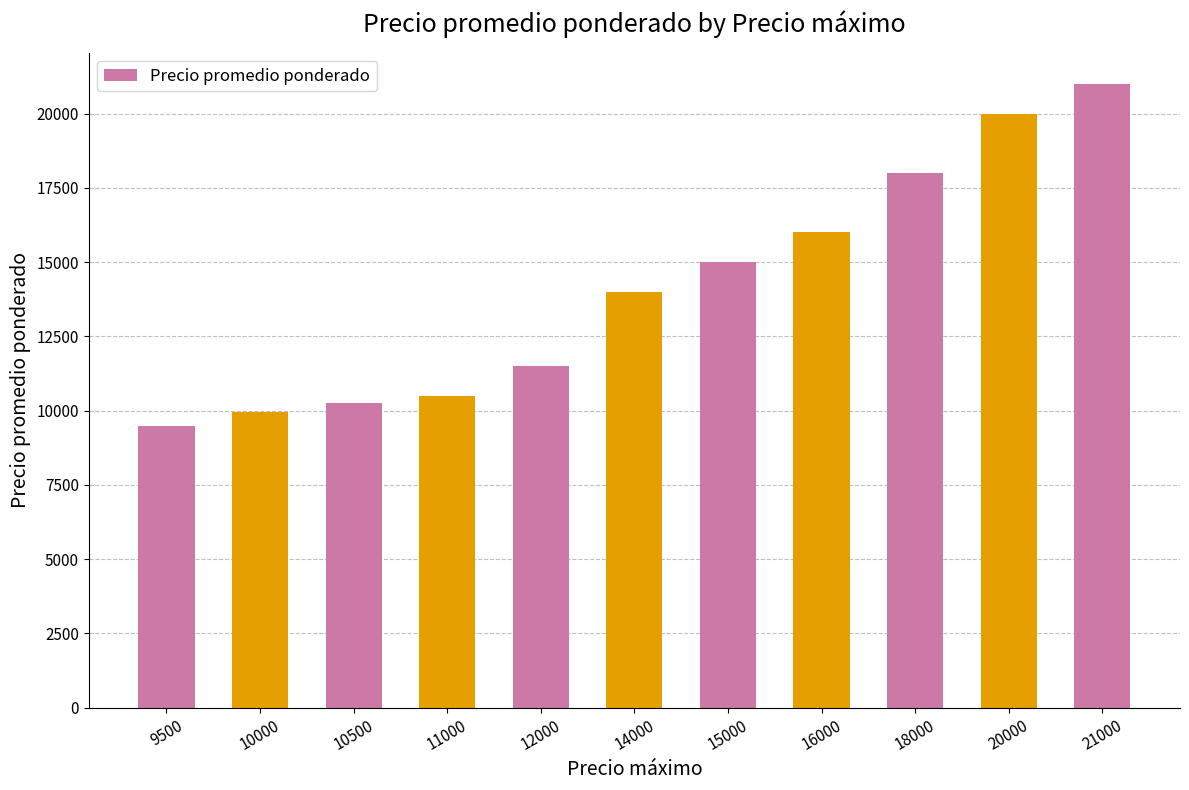

What is the smallest value displayed?

9500.0